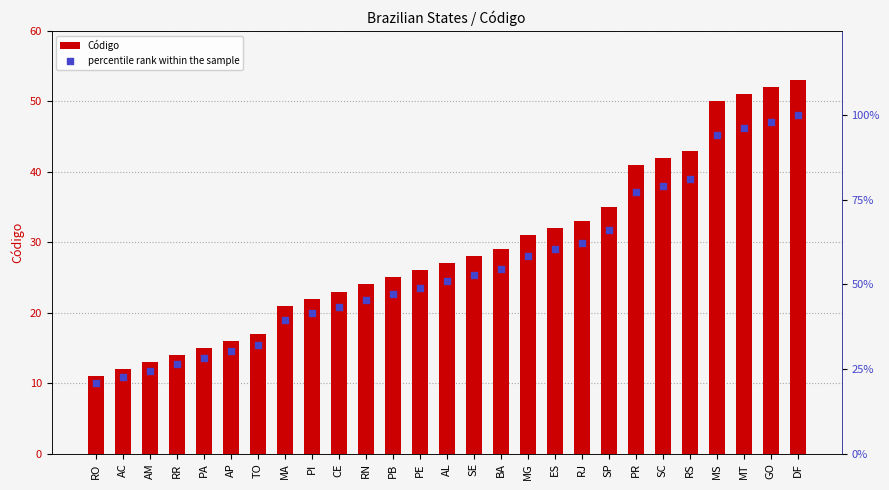

Which series has the largest total across all categories?

percentile rank within the sample